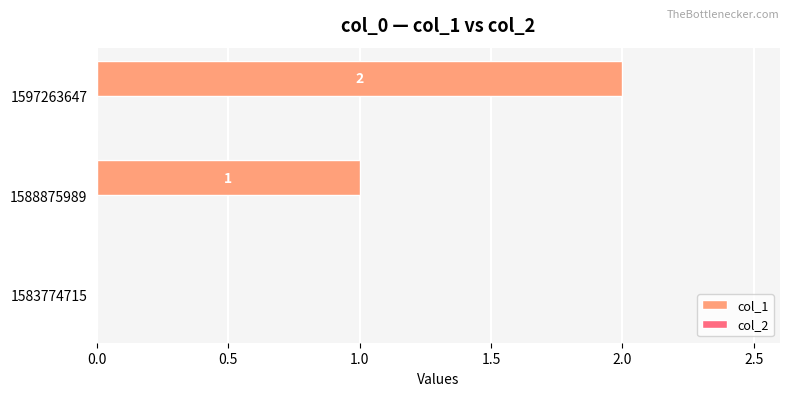

Which has a higher value, 1588875989 or 1583774715?

1588875989